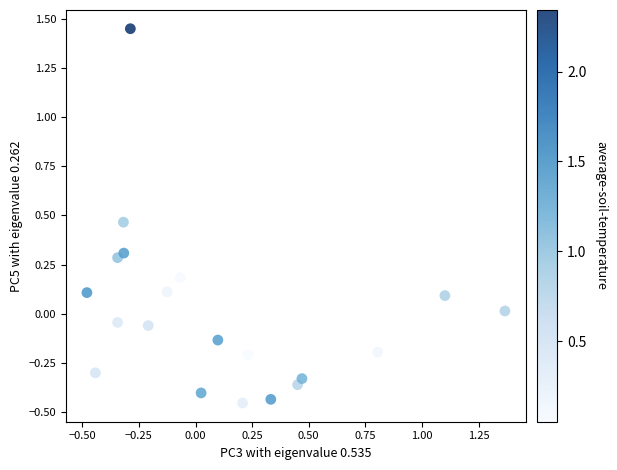

What is the range of X values (max minus min)?

1.8